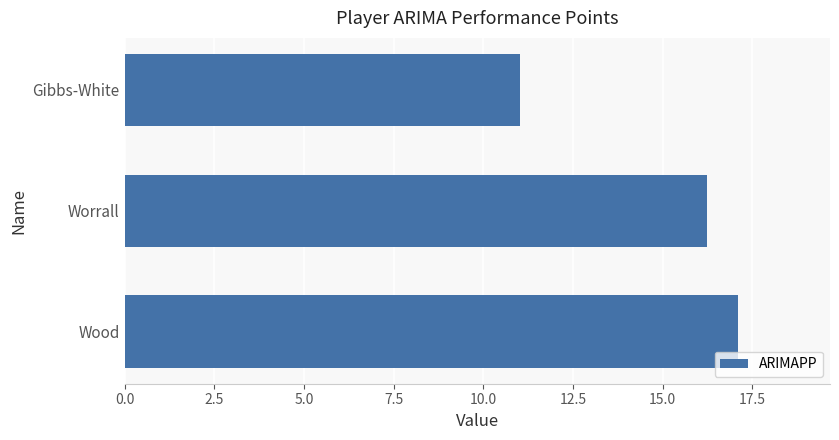

List the labels in order of value, smallest first.

Gibbs-White, Worrall, Wood